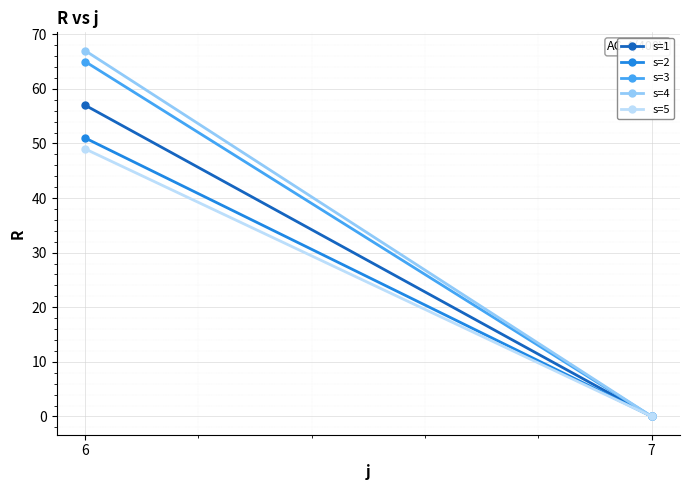

Reading left to right, list all the values displayed in this chart.

s=1: 6=57	7=0
s=2: 6=51	7=0
s=3: 6=65	7=0
s=4: 6=67	7=0
s=5: 6=49	7=0